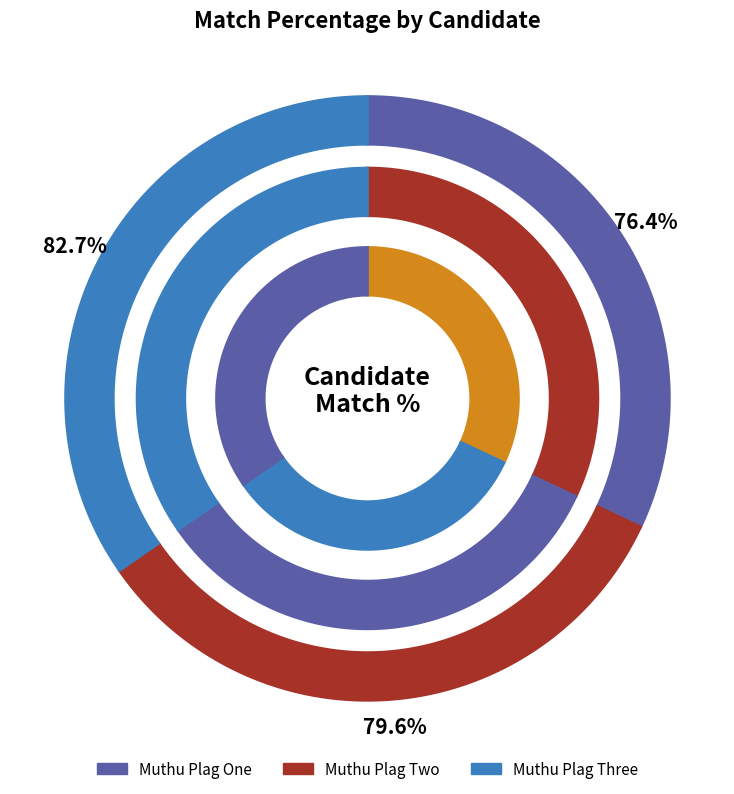

To the nearest percent, what is the difference between the largest and smallest slice percentages?

10%